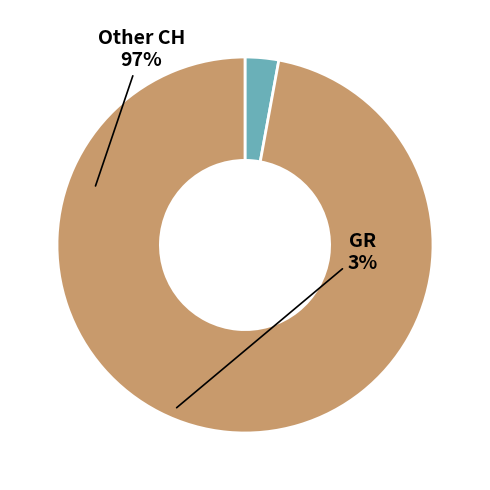

How many slices are in this pie chart?

2